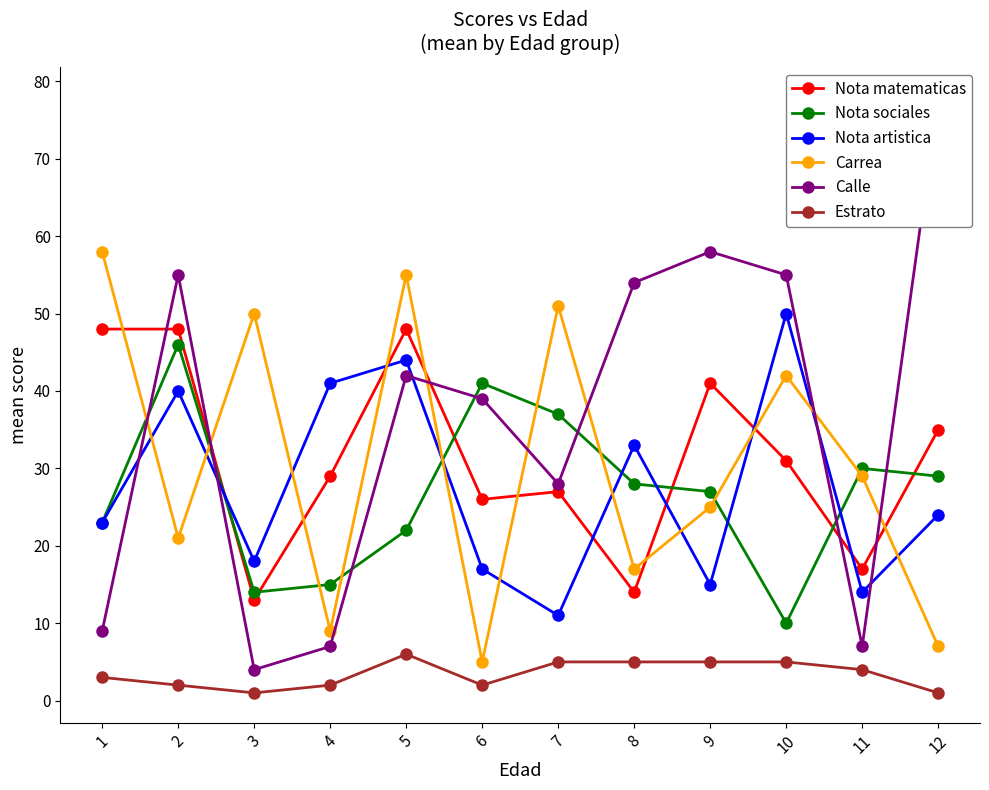

How many values in the Nota matematicas series exceed 31?

5